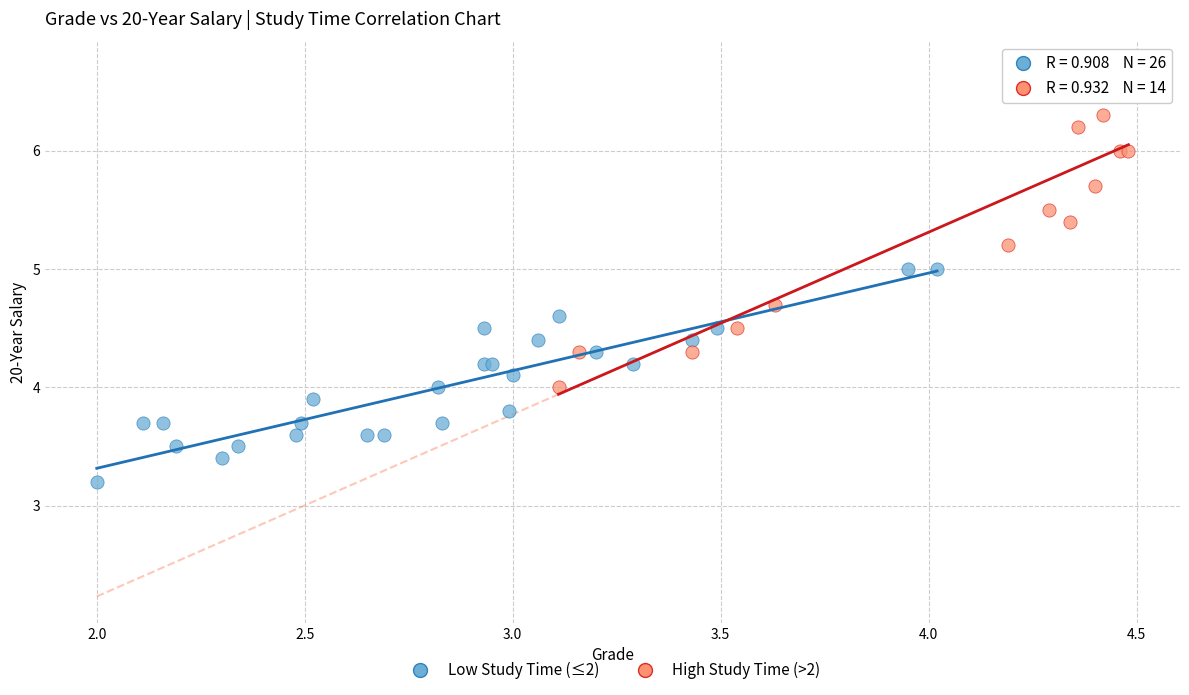

Which series contains the highest Y value?

High Study Time (>2)